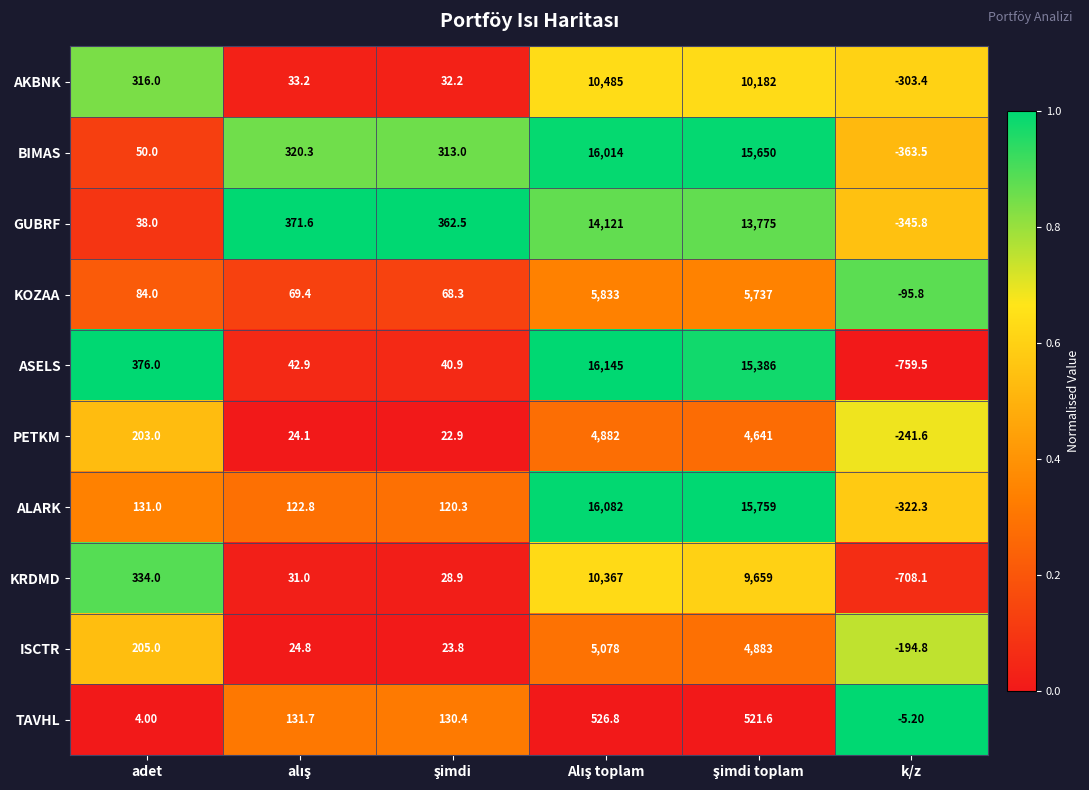

What is the total value across all series at adet?

1741.0